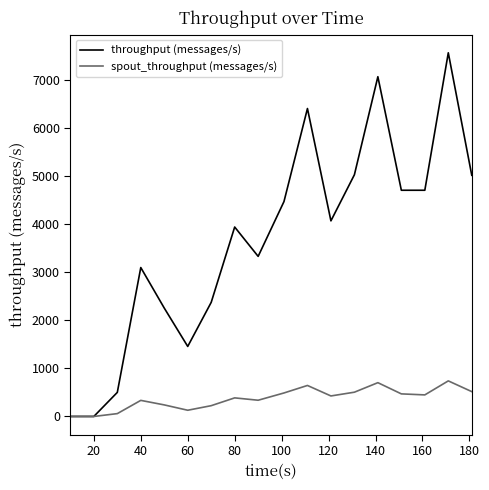

Rank the series by their maximum value, from highest to lowest.

throughput (messages/s), spout_throughput (messages/s)